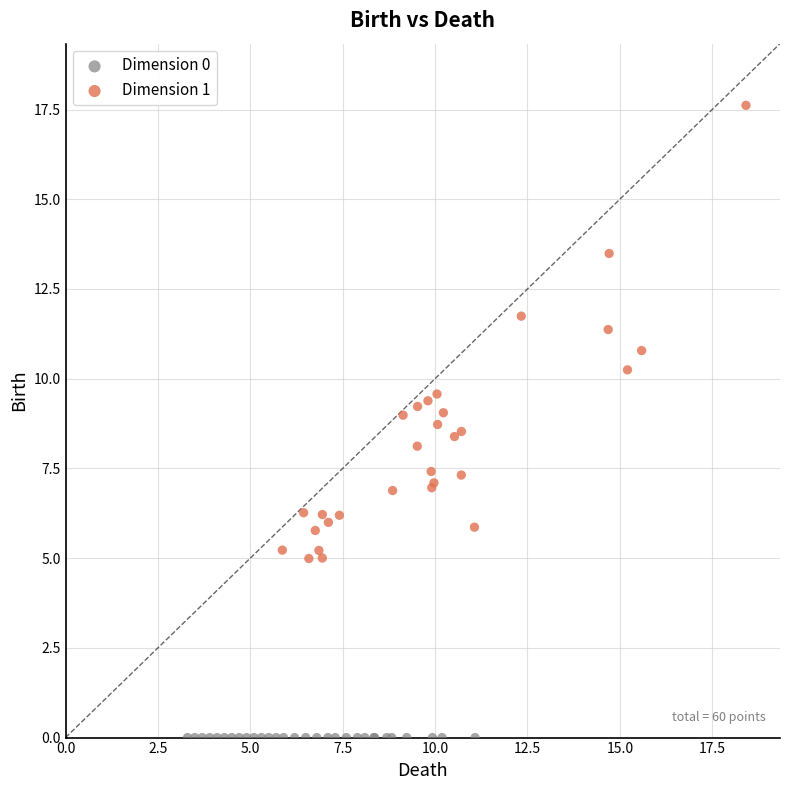

Which series reaches the minimum Y coordinate?

Dimension 0